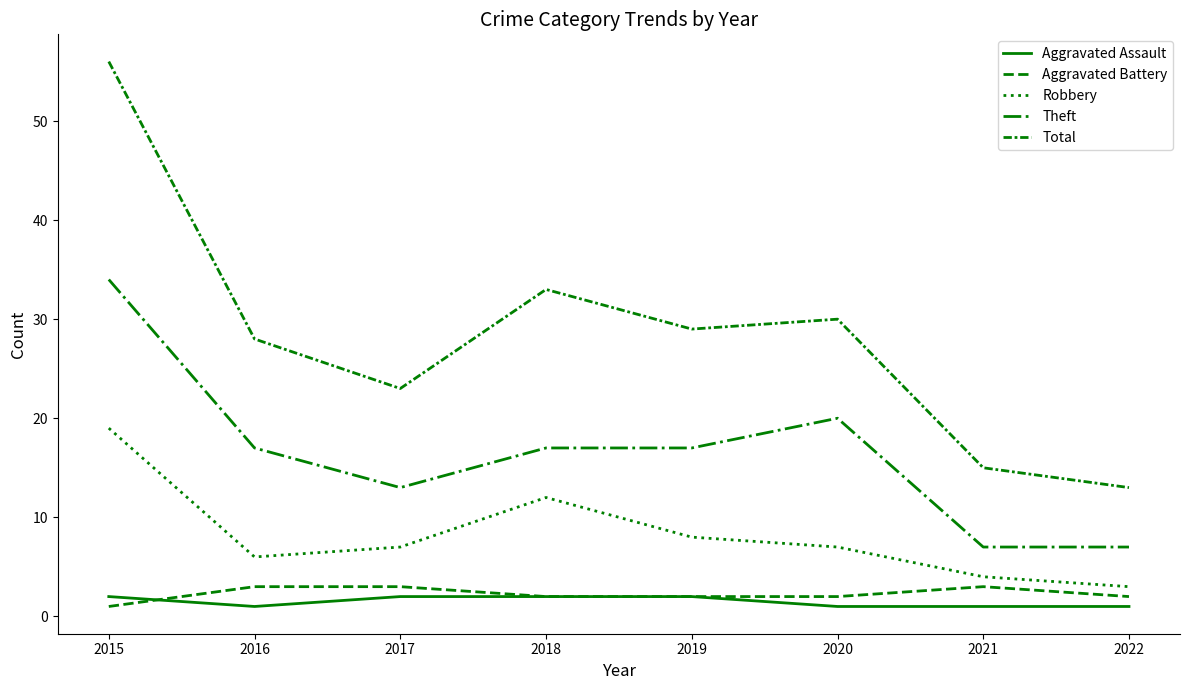

How many lines are shown in the chart?

5